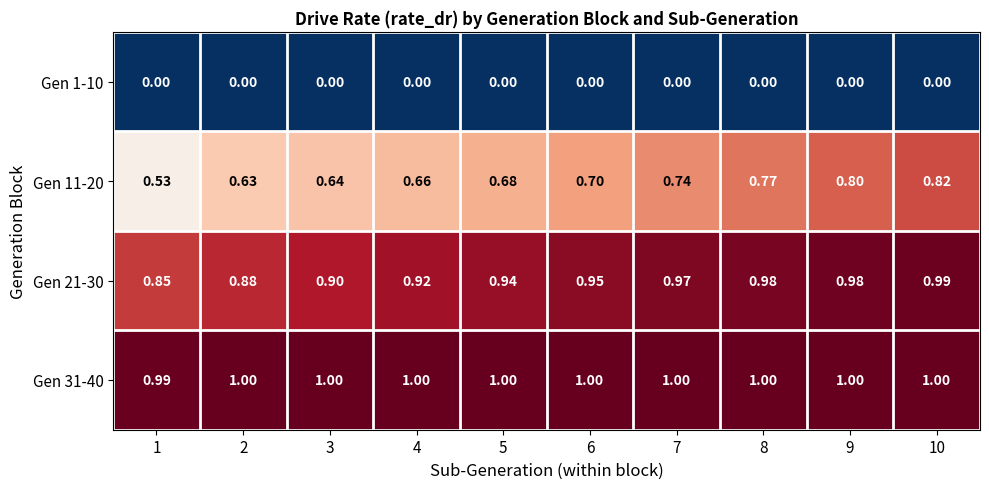

Is the value of Gen 1-10 at 4 greater than the value of Gen 31-40 at 5?

No